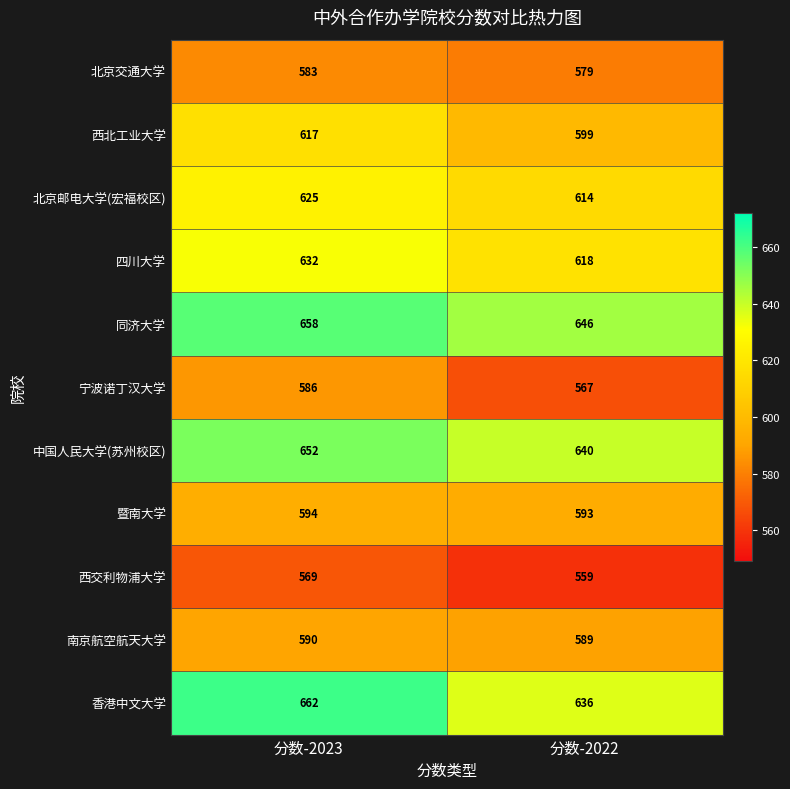

Rank the series at 分数-2023 from highest to lowest value.

香港中文大学, 同济大学, 中国人民大学(苏州校区), 四川大学, 北京邮电大学(宏福校区), 西北工业大学, 暨南大学, 南京航空航天大学, 宁波诺丁汉大学, 北京交通大学, 西交利物浦大学